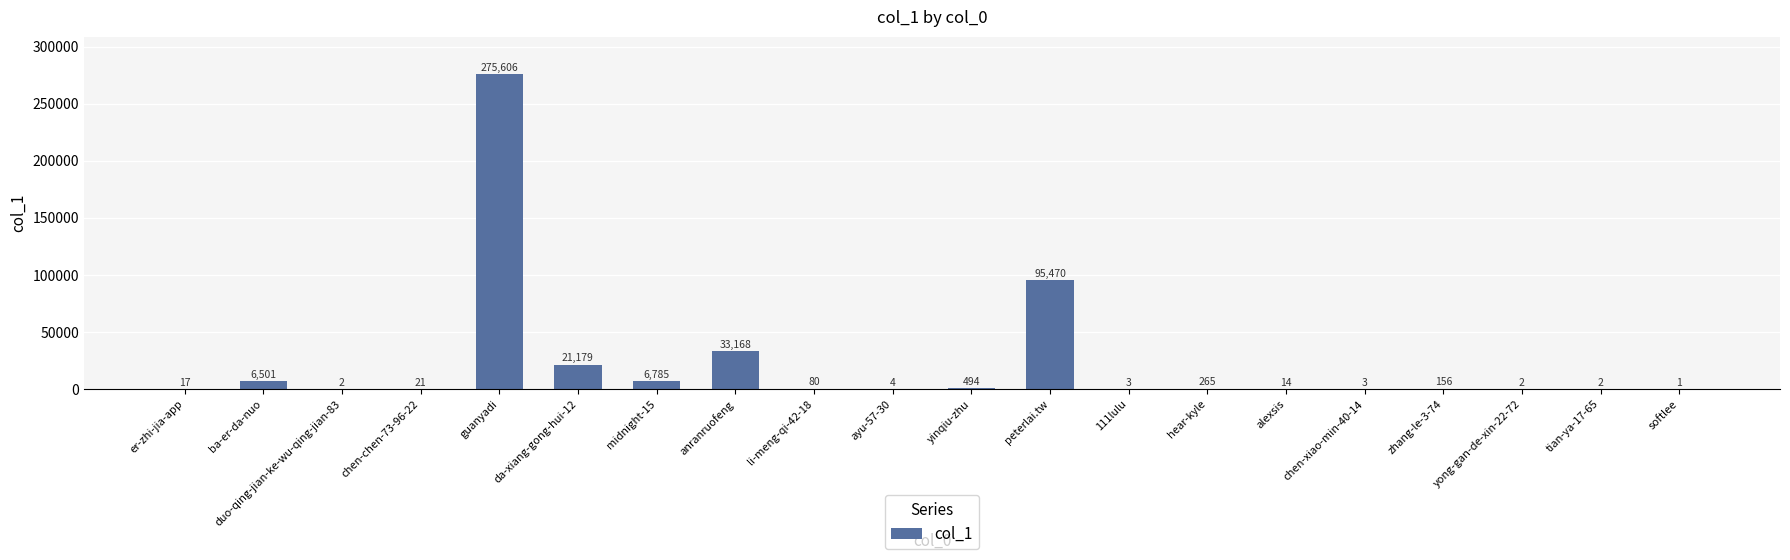

True or false: the data shows 3 at chen-xiao-min-40-14.

True